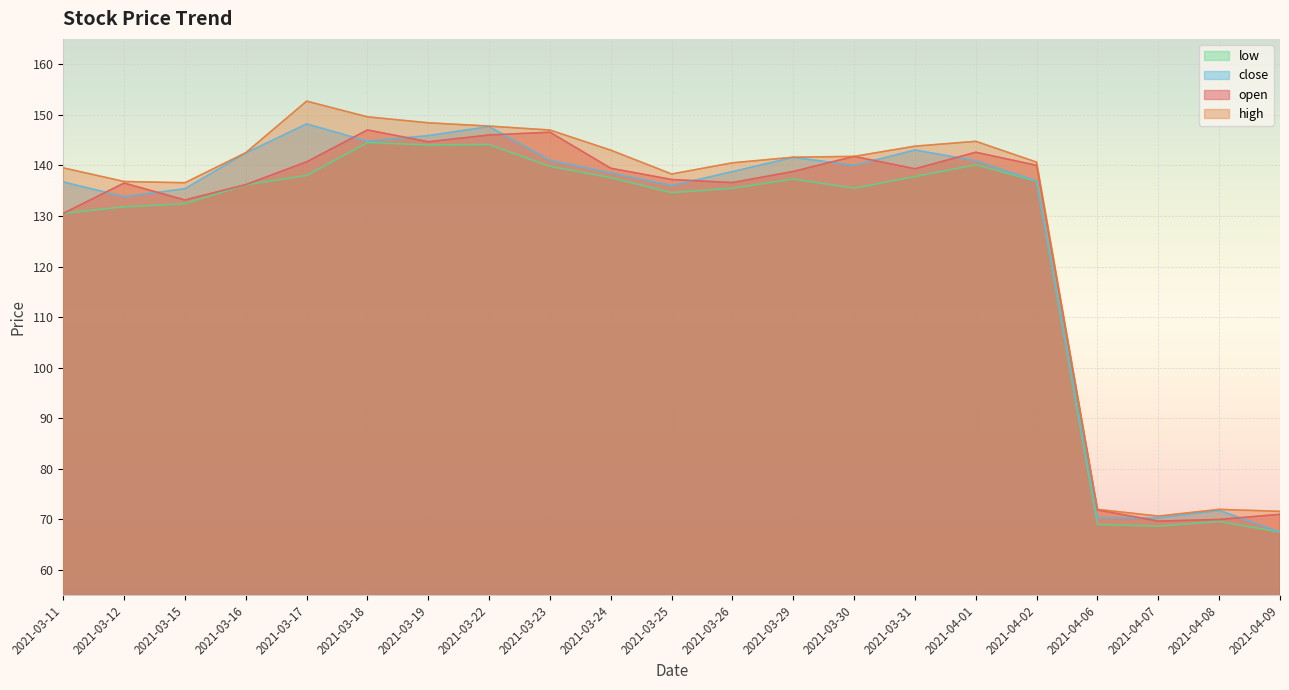

Which series has the largest total across all categories?

high